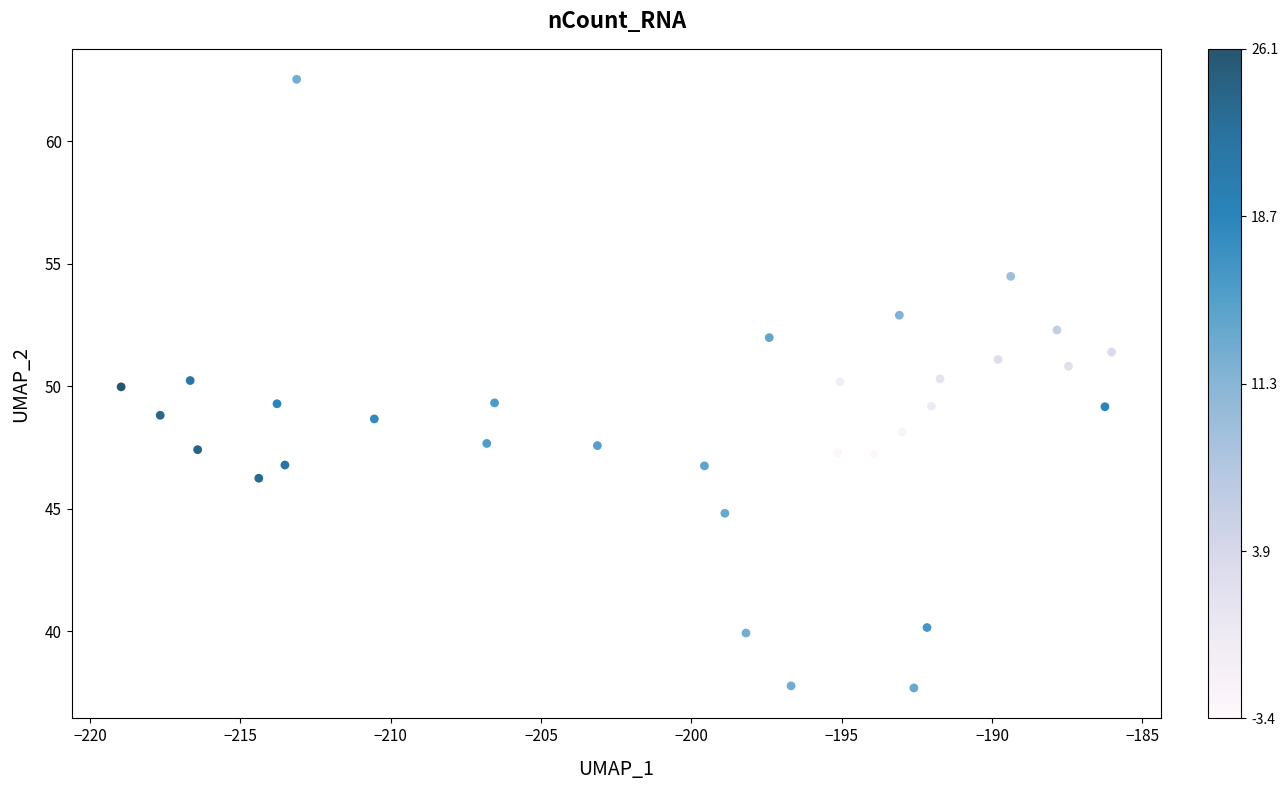

What is the range of X values (max minus min)?

32.9